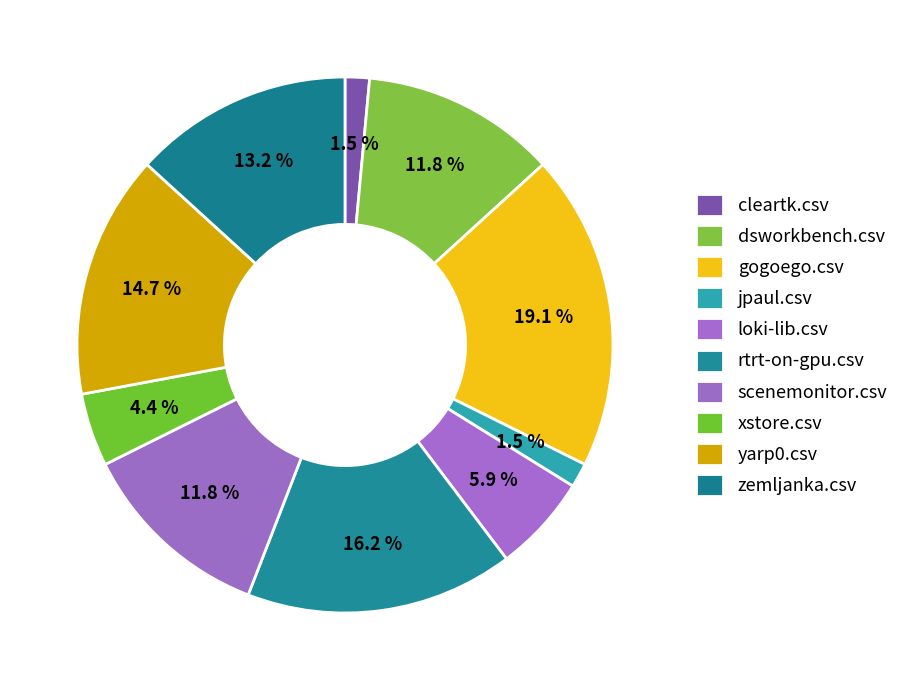

Does yarp0.csv account for over 50% of the chart?

No